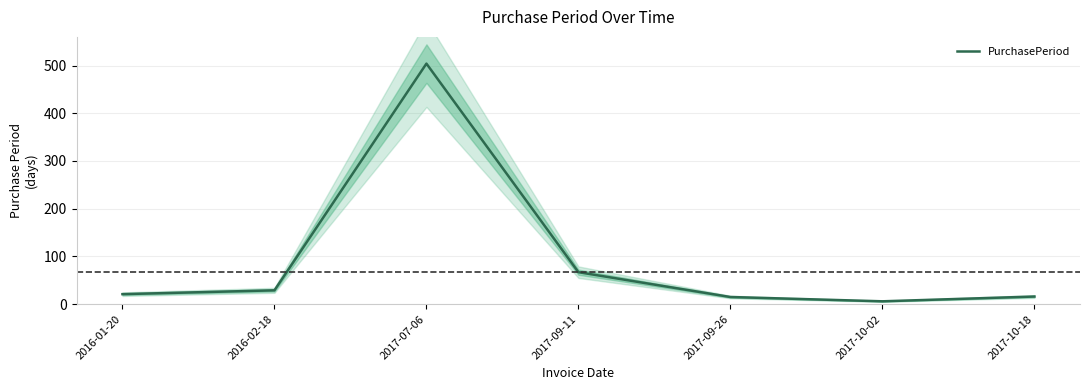

What is the label of the 4th point from the left?

2017-09-11